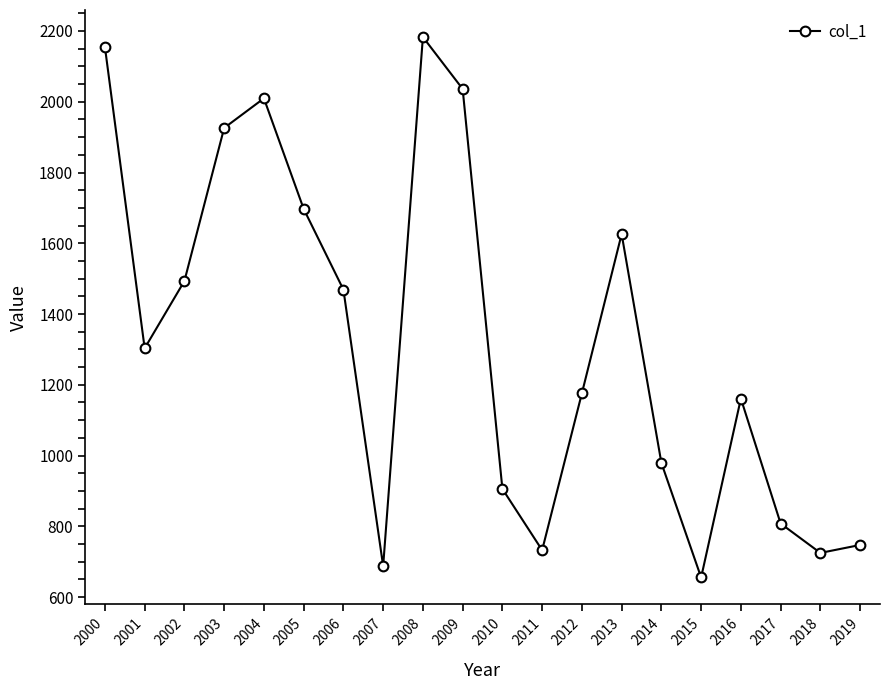

Reading left to right, list all the values displayed in this chart.

2154.7	1303.1	1493.4	1925.9	2009.6	1697.3	1469.0	687.4	2183.0	2036.2	905.7	732.5	1176.0	1625.9	979.1	655.4	1161.0	807.8	724.7	747.2